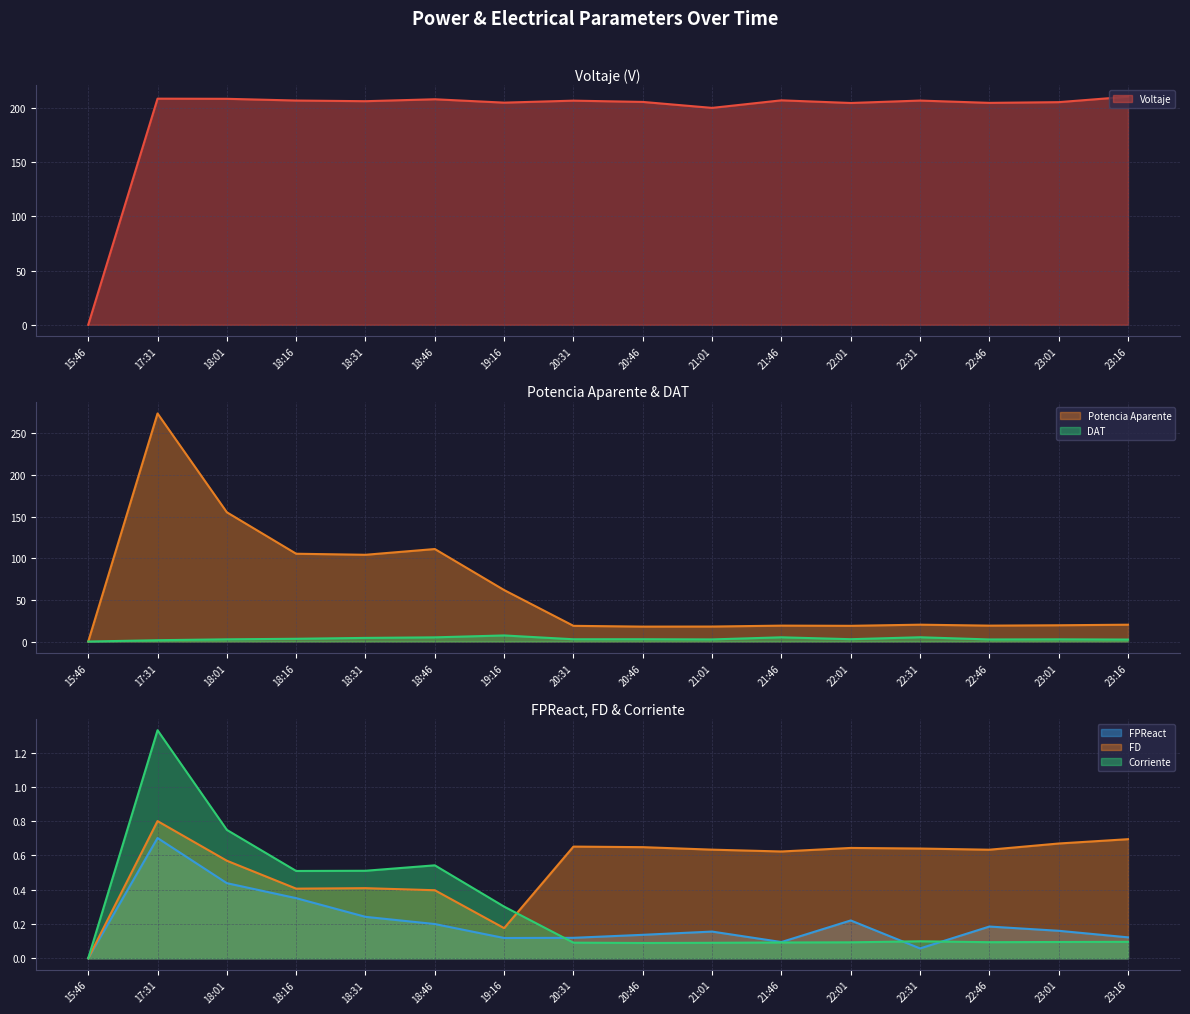

Reading left to right, list all the values displayed in this chart.

Voltaje: 0.0	208.5	208.4	206.8	206.2	208.0	204.8	206.7	205.5	200.0	207.0	204.5	206.8	204.6	205.3	210.3
Corriente: 0.0	1.3	0.7	0.5	0.5	0.5	0.3	0.1	0.1	0.1	0.1	0.1	0.1	0.1	0.1	0.1
Potencia Aparente: 0.0	273.7	155.1	105.4	104.1	111.0	61.8	18.9	17.9	18.0	19.1	18.9	20.2	19.1	19.5	20.2
FPReact: 0.0	0.7	0.4	0.4	0.2	0.2	0.1	0.1	0.1	0.2	0.1	0.2	0.1	0.2	0.2	0.1
FD: 0.0	0.8	0.6	0.4	0.4	0.4	0.2	0.7	0.6	0.6	0.6	0.6	0.6	0.6	0.7	0.7
DAT: 0.0	1.6	2.7	3.3	4.4	5.0	7.3	2.7	2.8	2.6	5.1	2.8	5.1	2.5	2.7	2.4